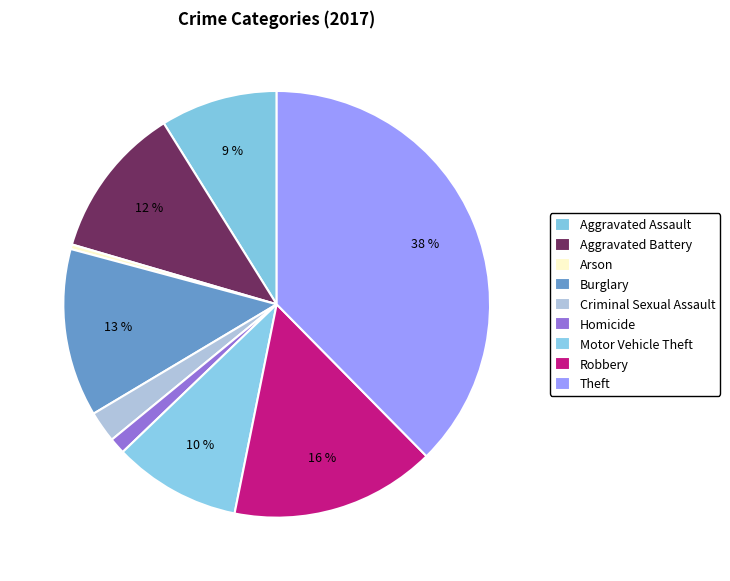

Is there a majority slice in this chart?

No